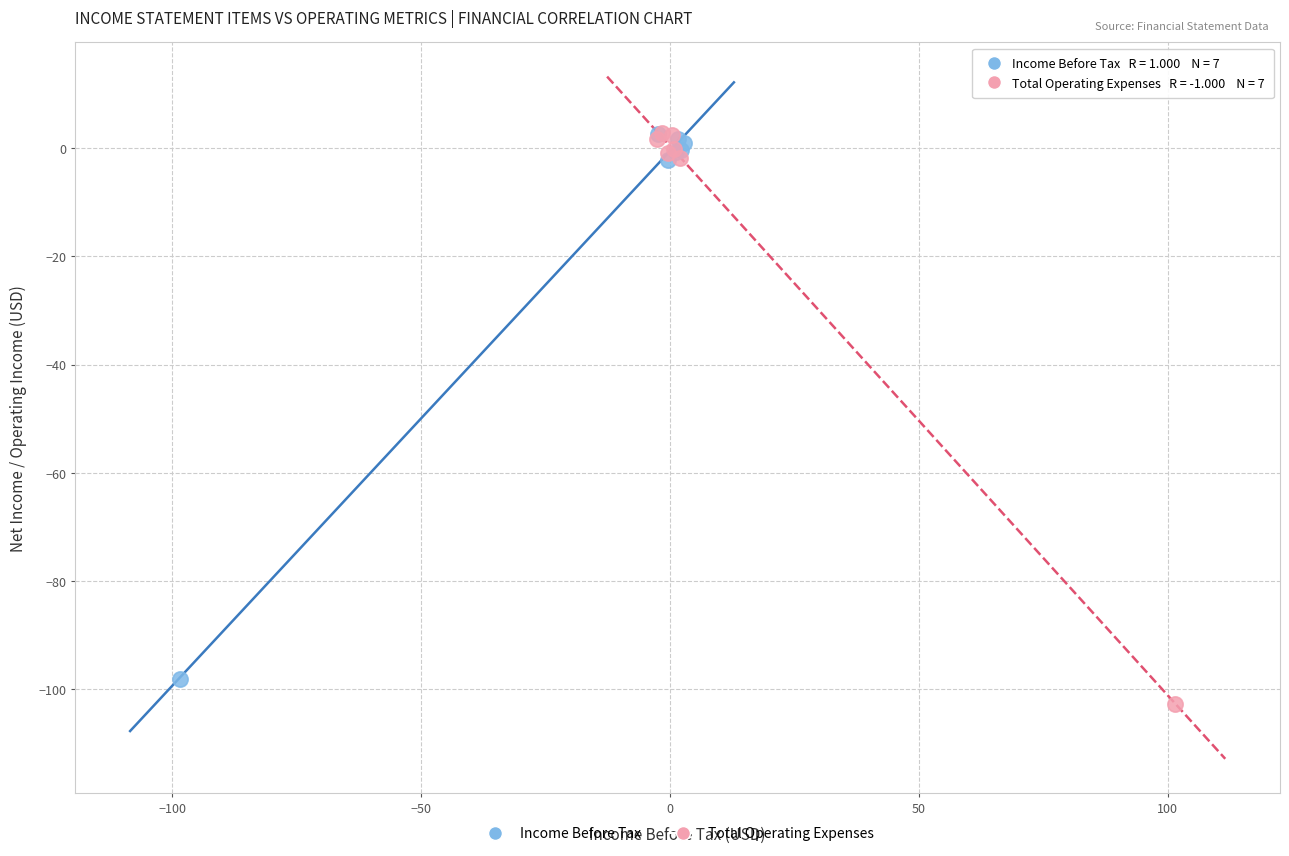

Which series has the largest Y range (max minus min)?

Total Operating Expenses